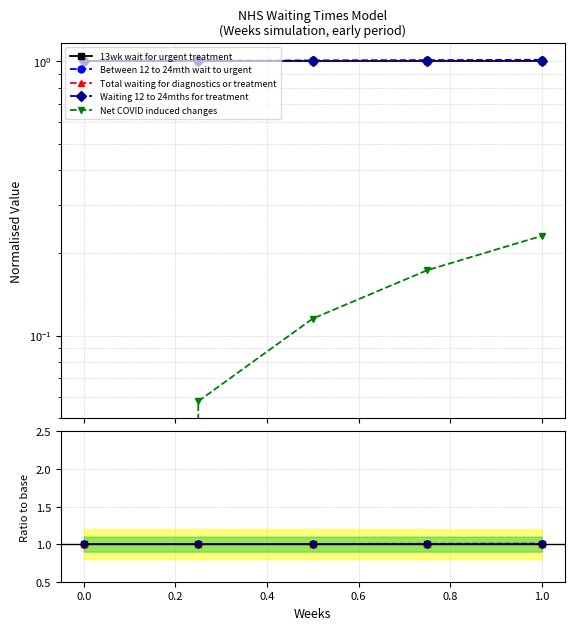

True or false: Total waiting for diagnostics or treatment and Net COVID induced changes intersect in this chart.

False